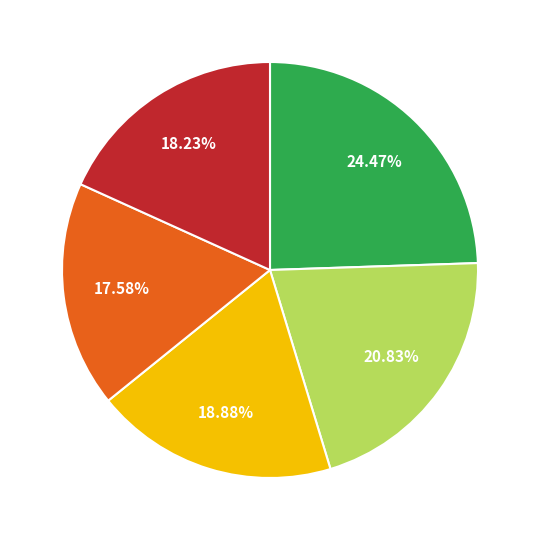

Is there a majority slice in this chart?

No